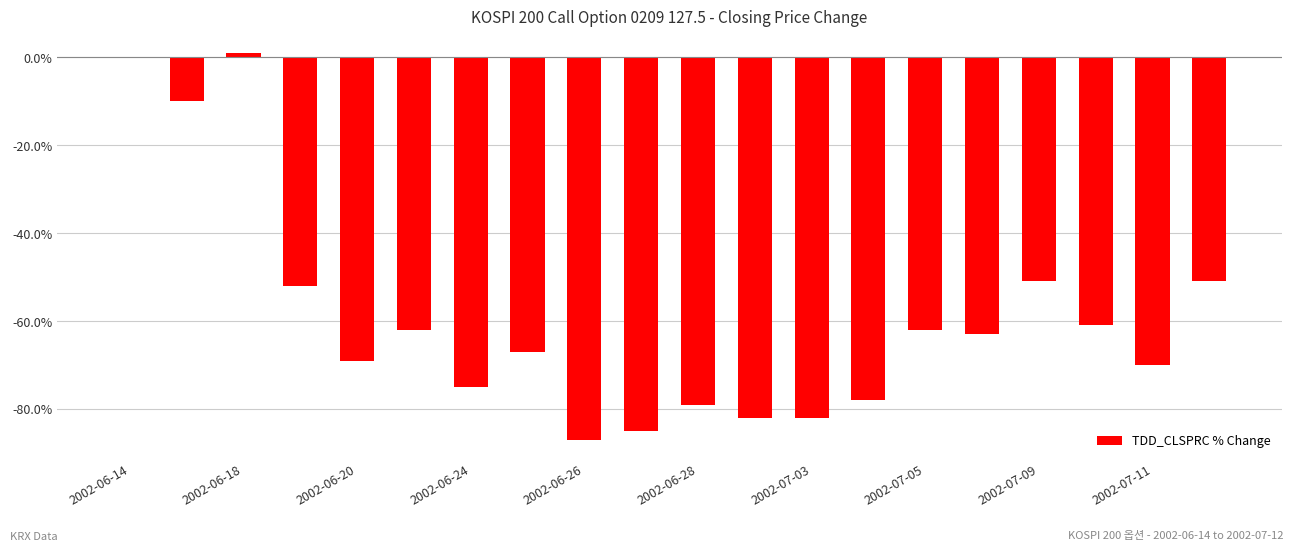

Are the bars horizontal?

No